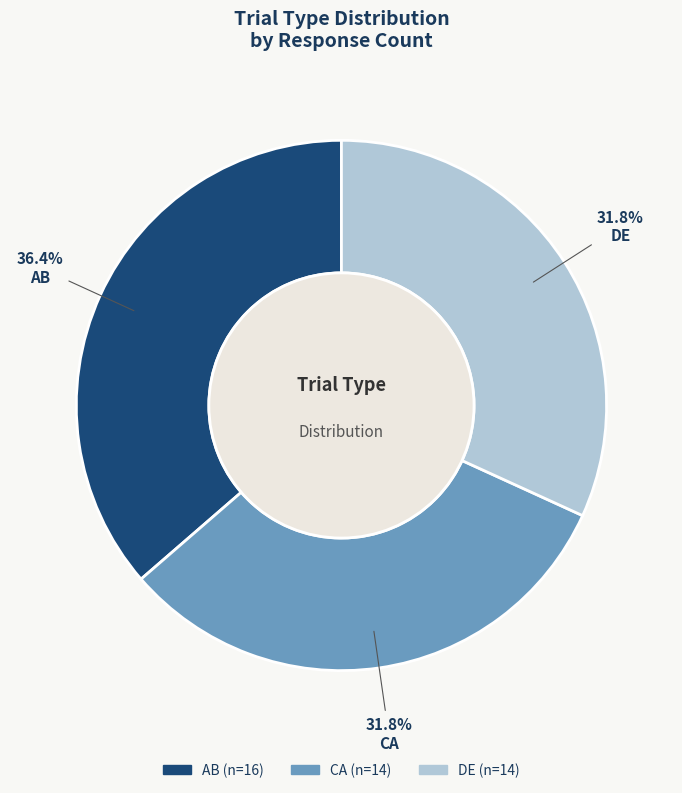

Is there a majority slice in this chart?

No